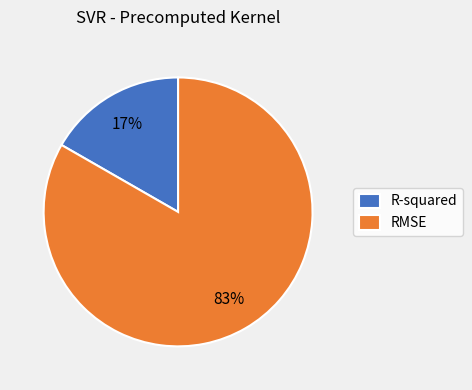

To the nearest percent, what is the average slice percentage?

50%